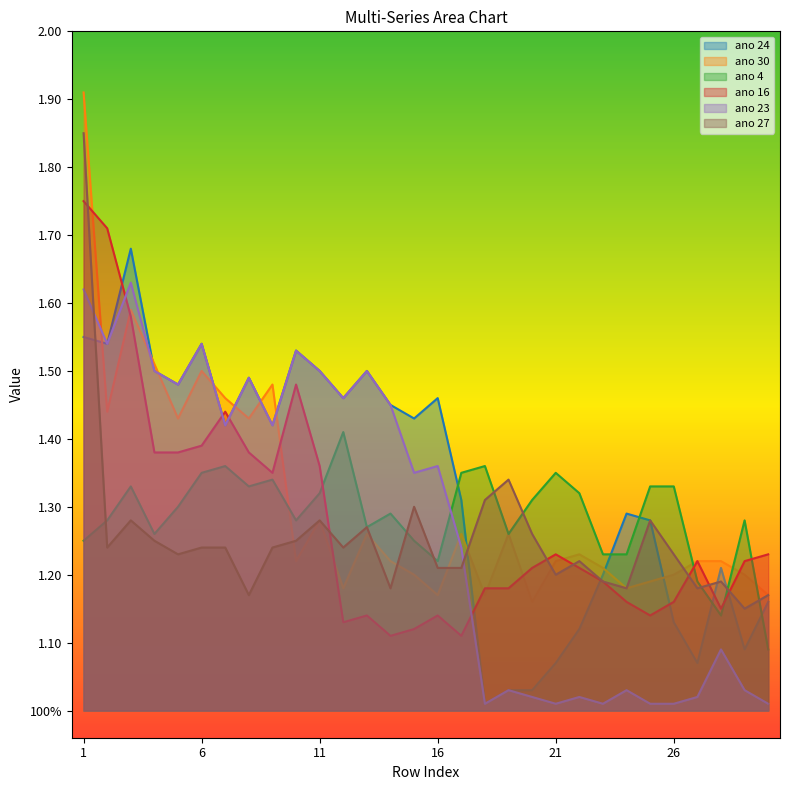

How many interior local valleys does the ano 27 series have?

9